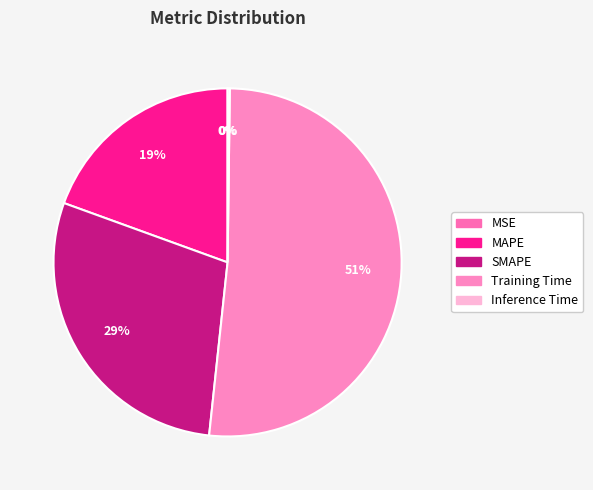

Which slice is the largest?

Training Time